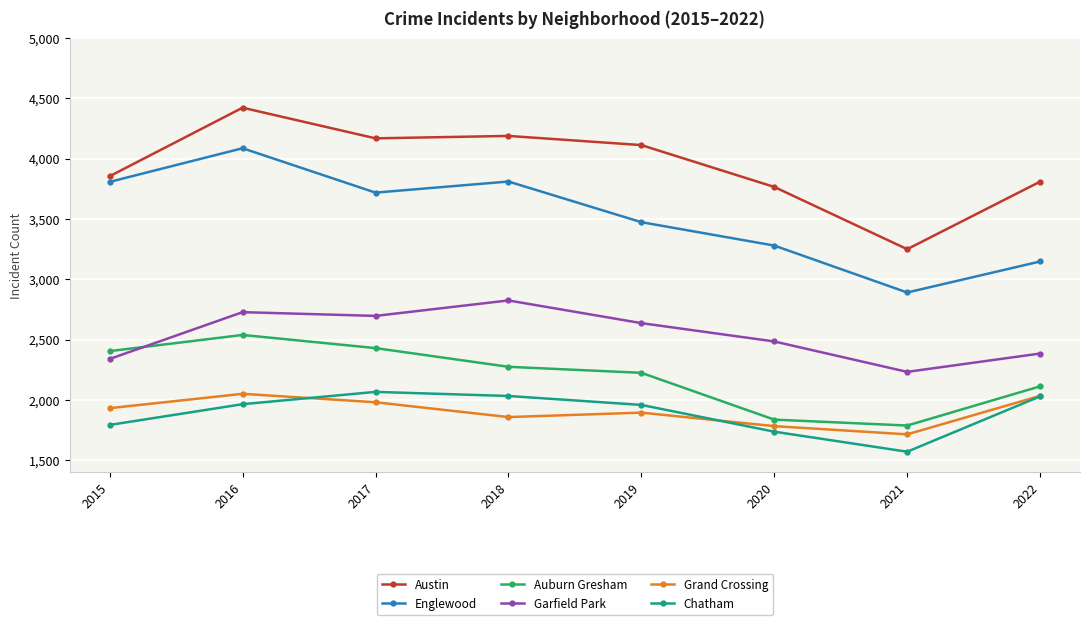

Count the number of data series in this chart.

6